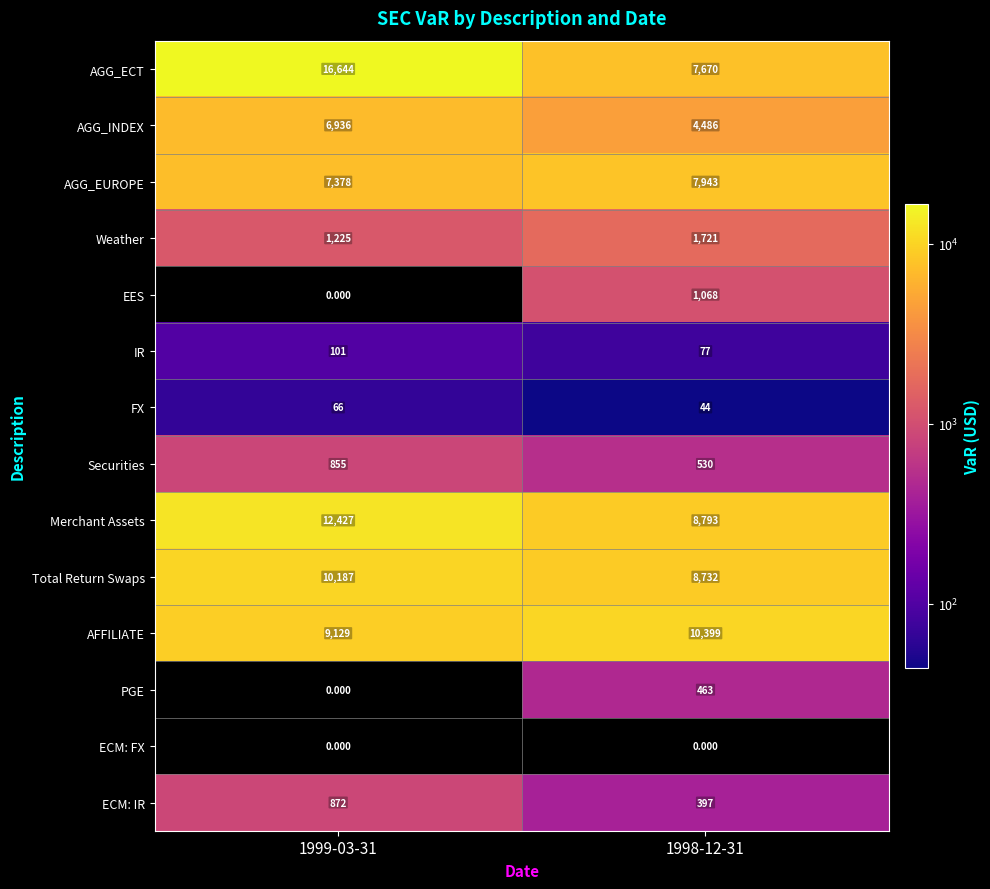

Which series has the largest range (max minus min)?

AGG_ECT